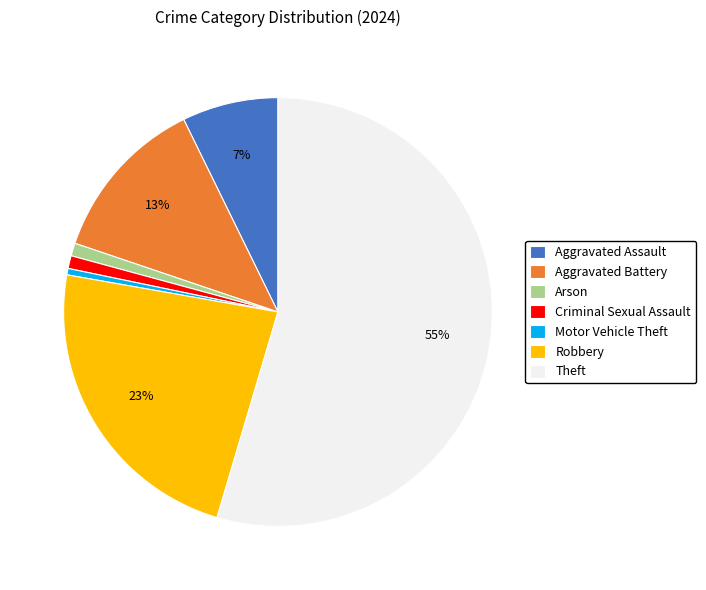

How many slices are in this pie chart?

7